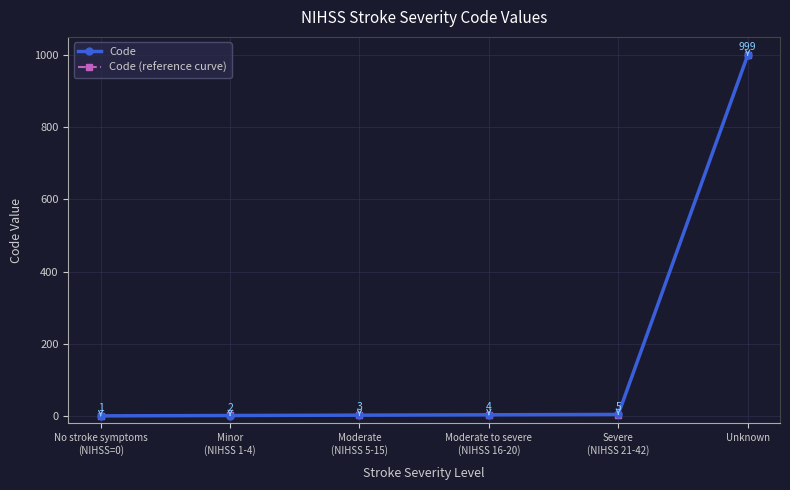

What is the value of the Code point at the 3rd from the left?

3.0